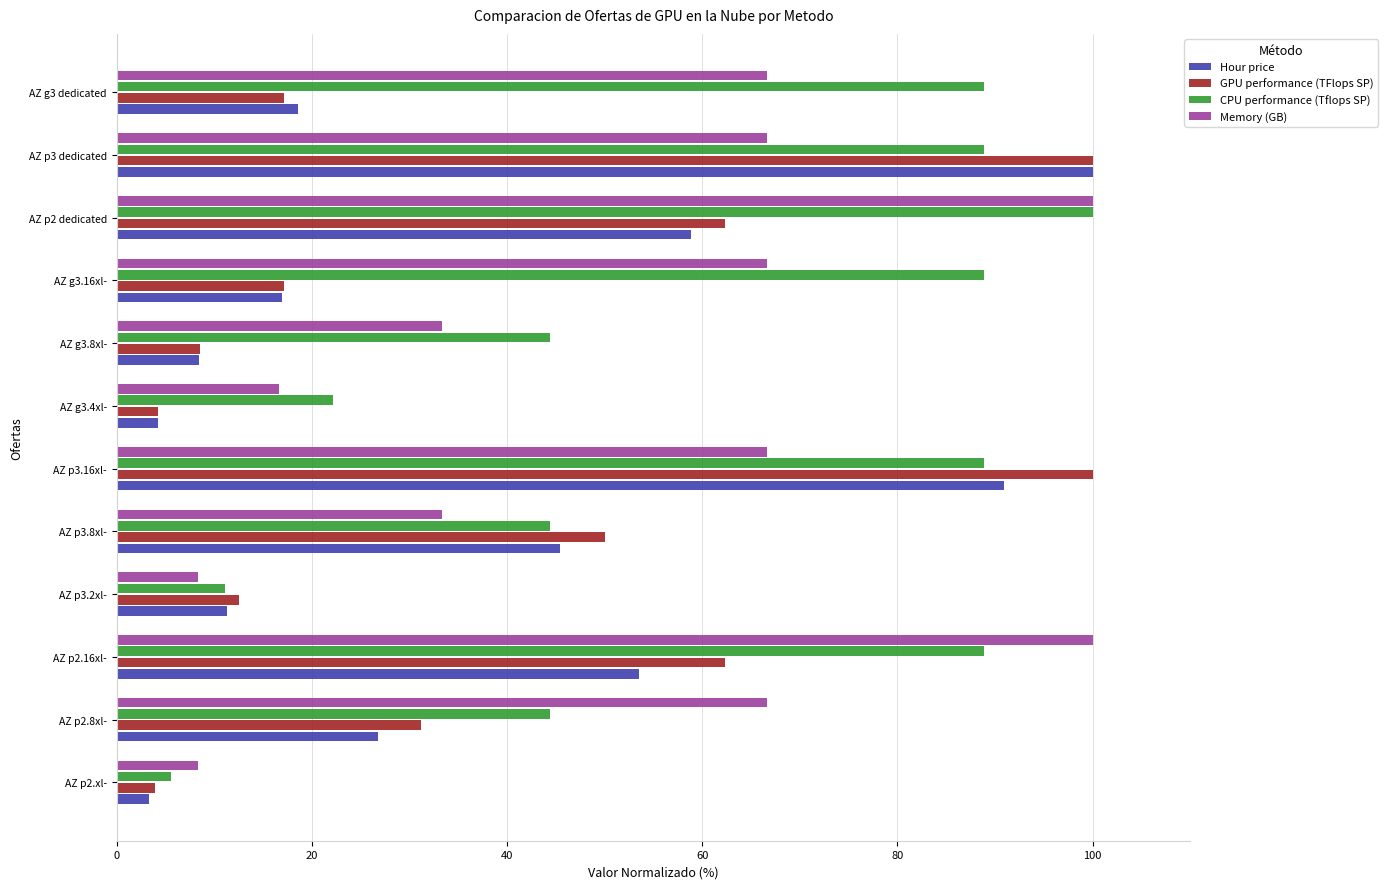

At which category is the sum across all series the highest?

AZ p3 dedicated